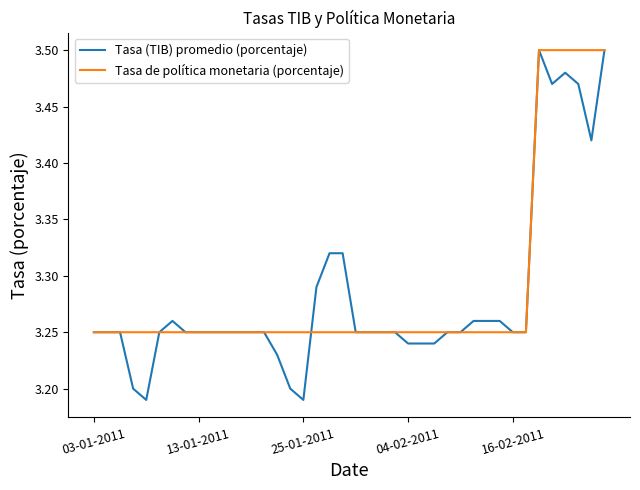

Which series has the widest spread of values?

Tasa (TIB) promedio (porcentaje)